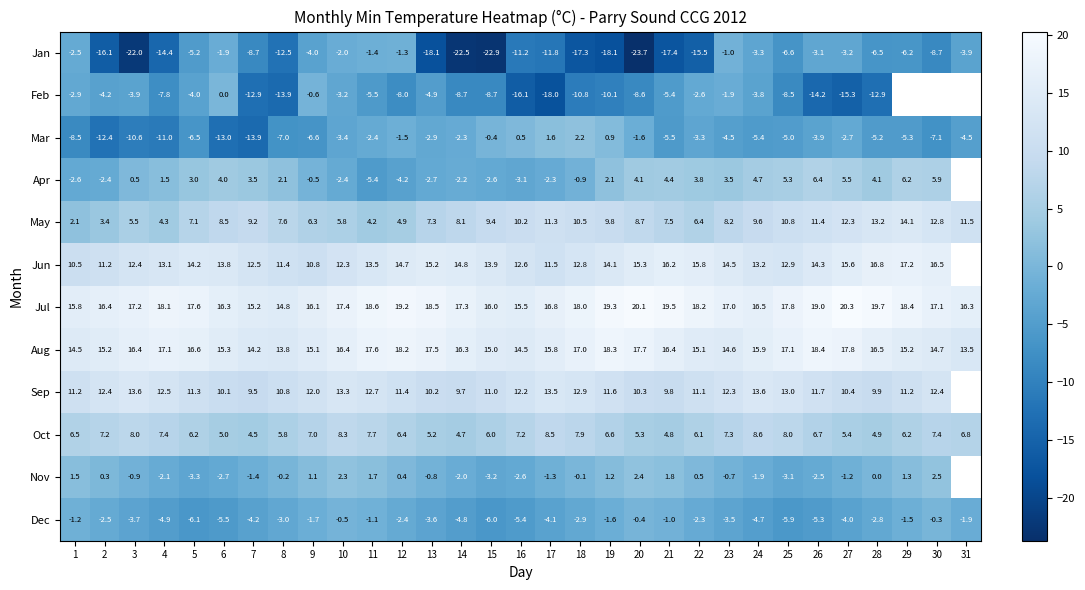

Is the value of Nov at 14 greater than the value of Feb at 11?

Yes